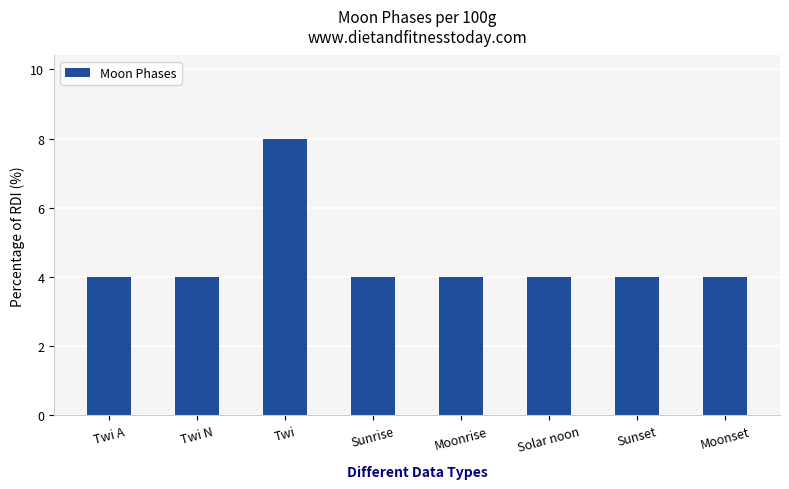

The chart shows a value of 4 at Sunrise. True or false?

True